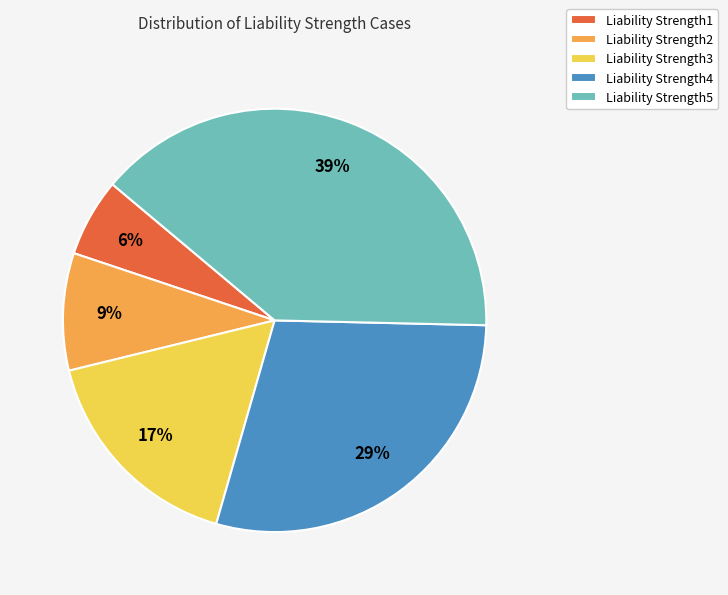

Is it true that Liability Strength2 is 9% of the pie?

True